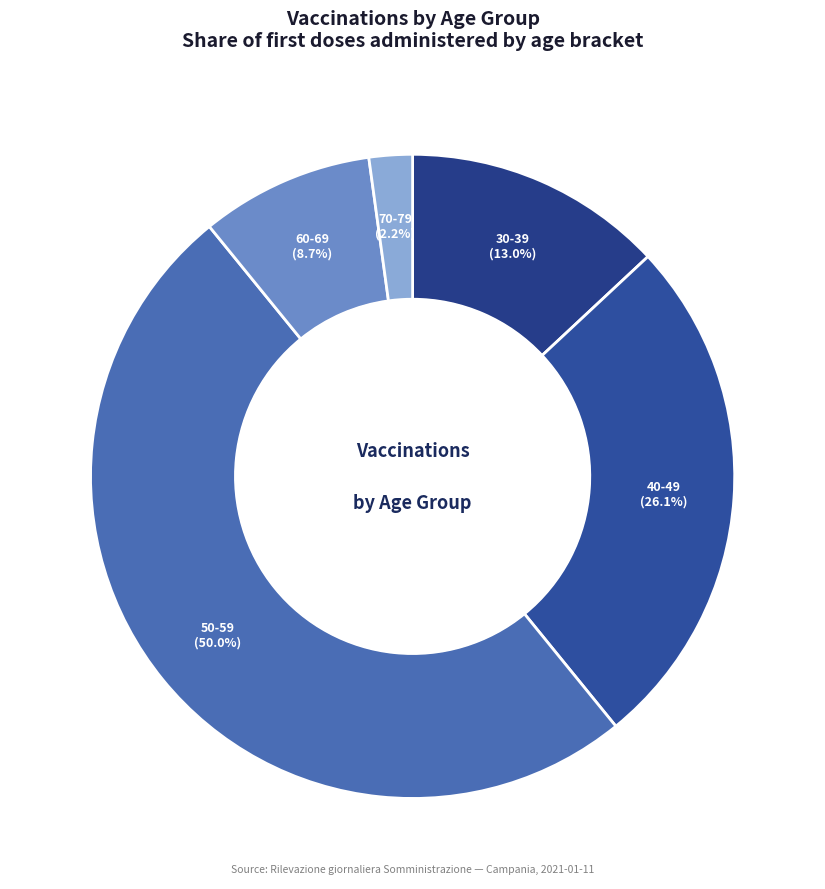

How many segments does this pie chart have?

5